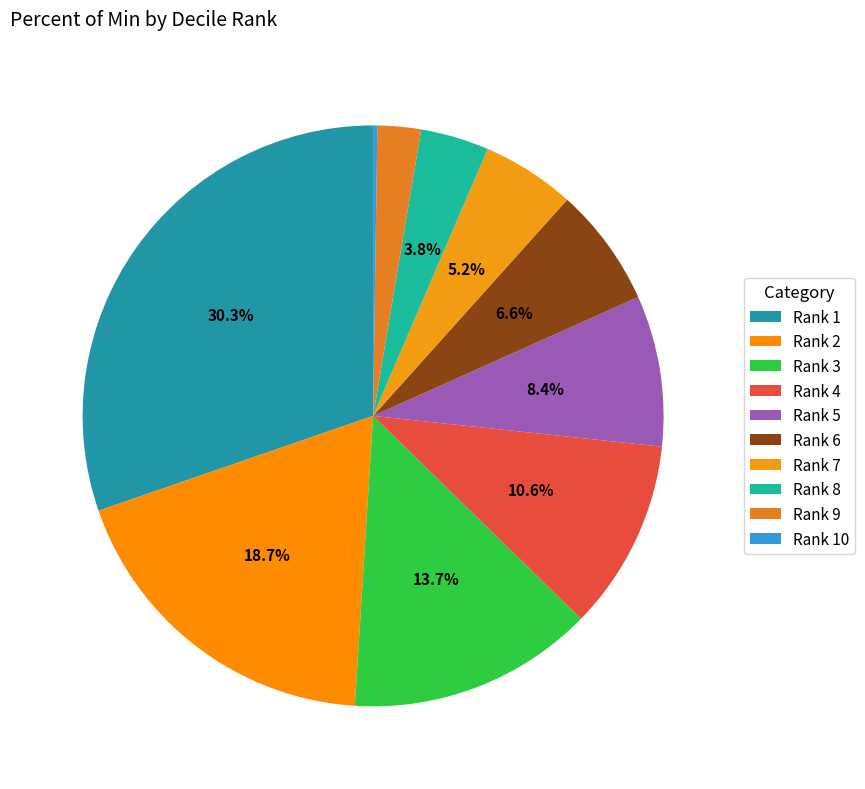

Count the number of slices in the pie.

10